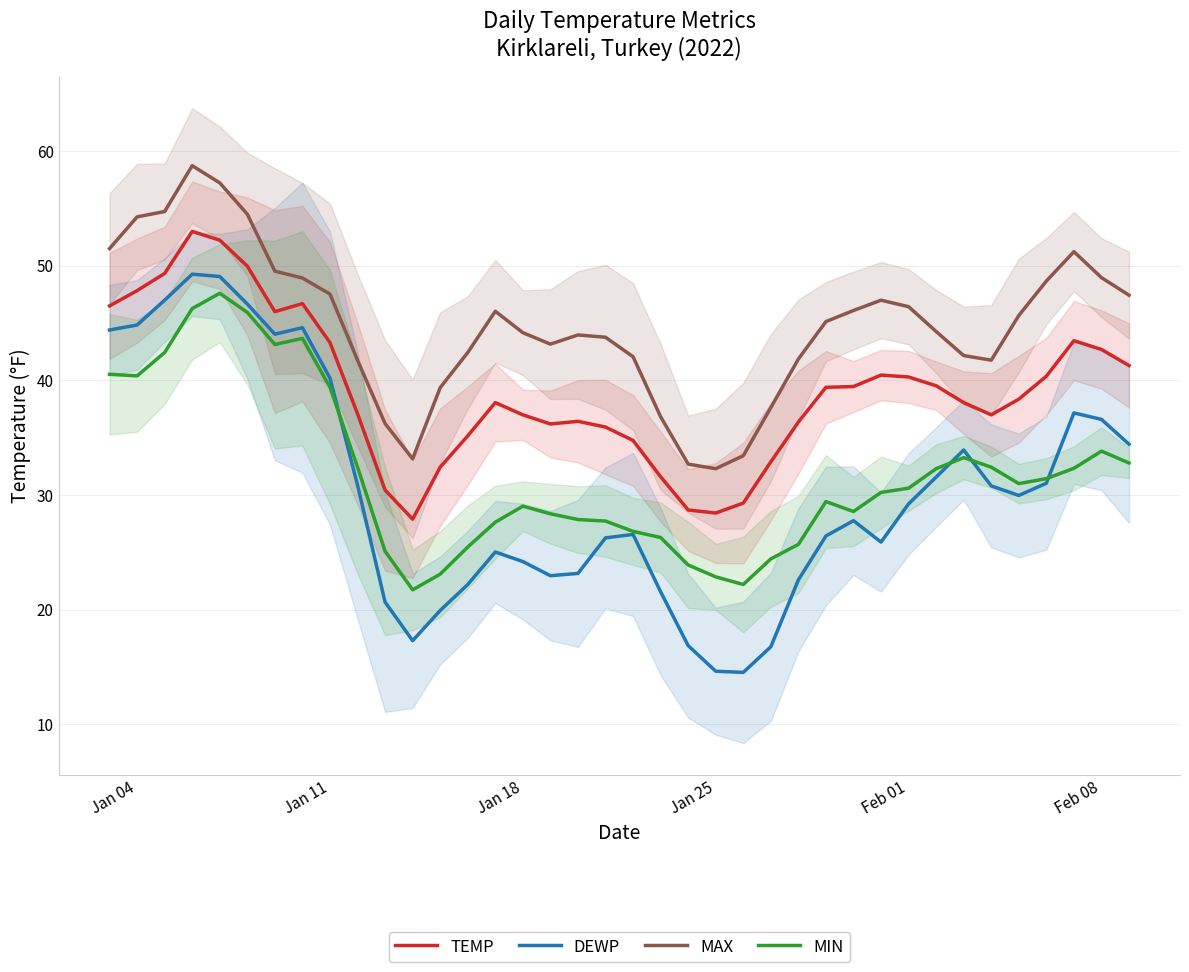

True or false: TEMP and MIN intersect in this chart.

False